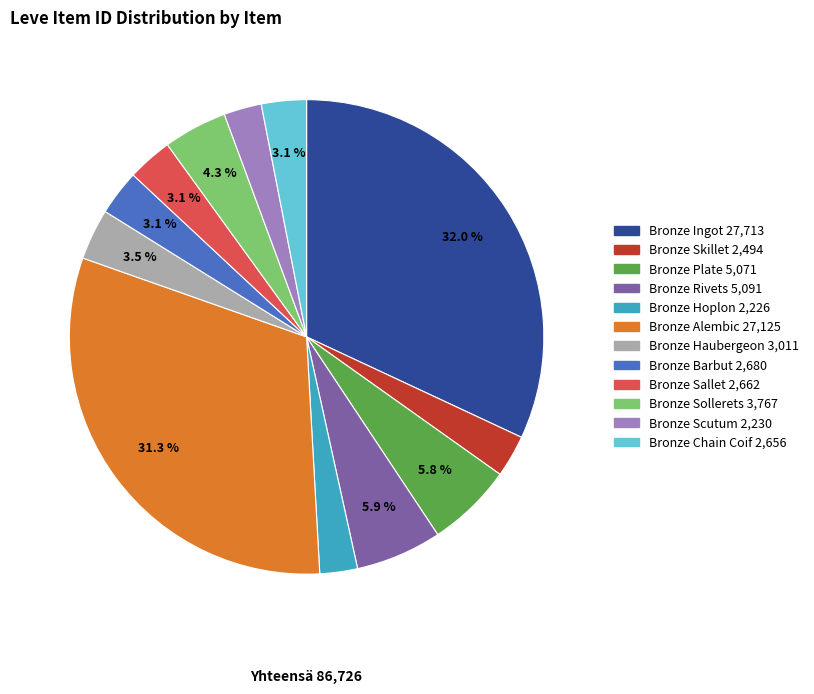

Between Bronze Plate and Bronze Chain Coif, which is larger?

Bronze Plate